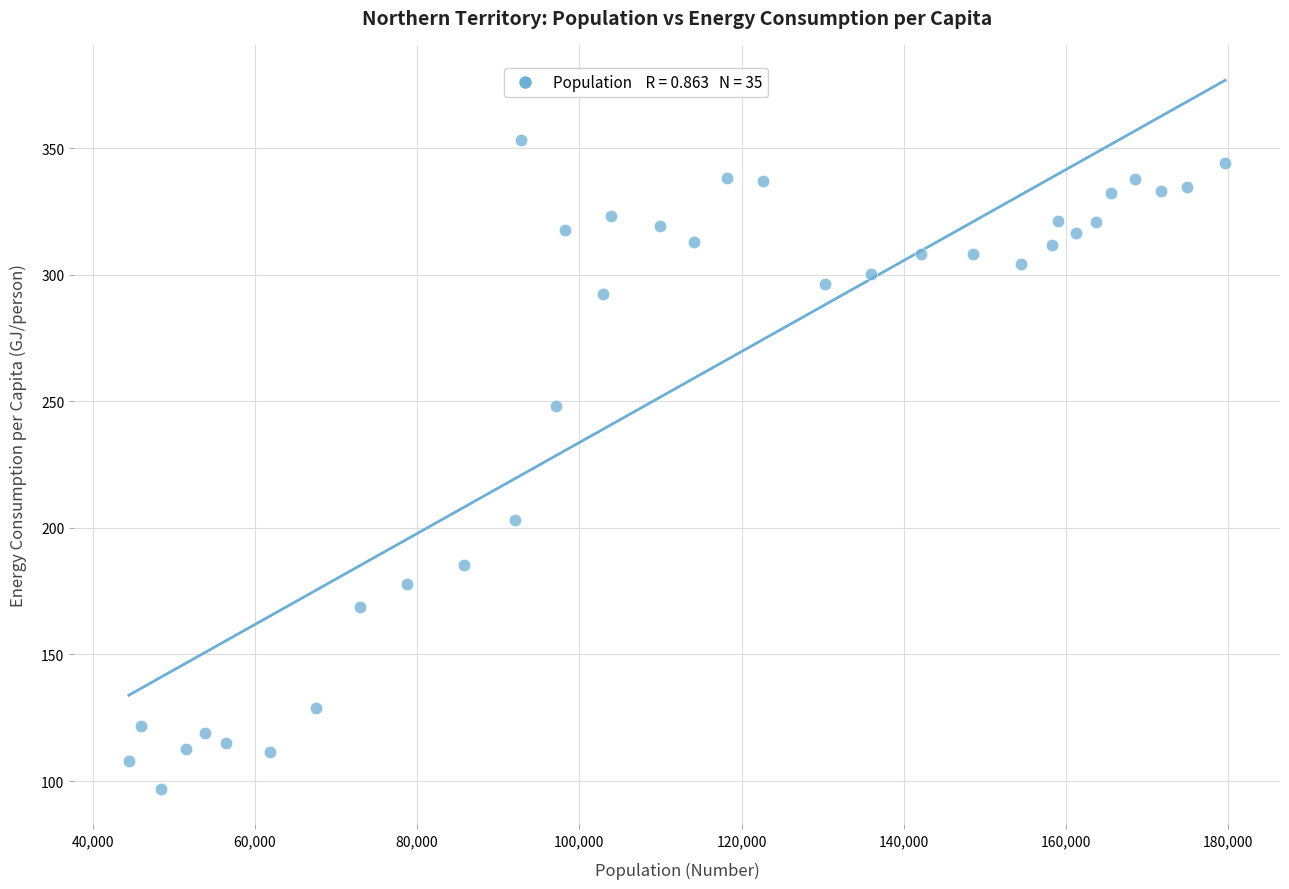

What is the range of X values (max minus min)?

135121.0